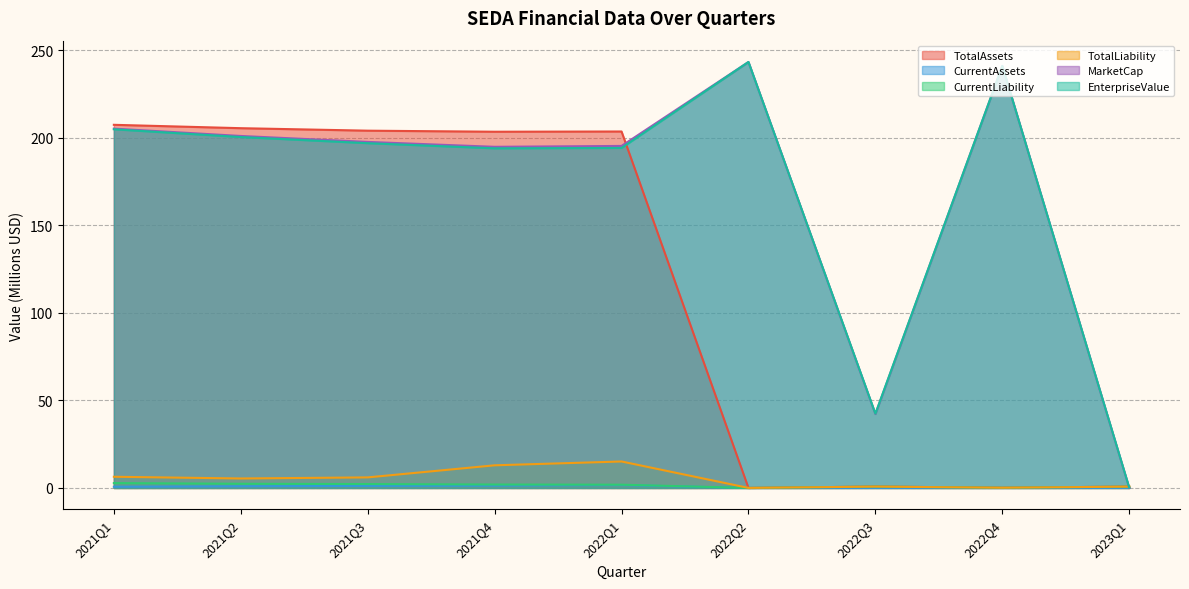

What is the maximum value shown in the chart?

243.4